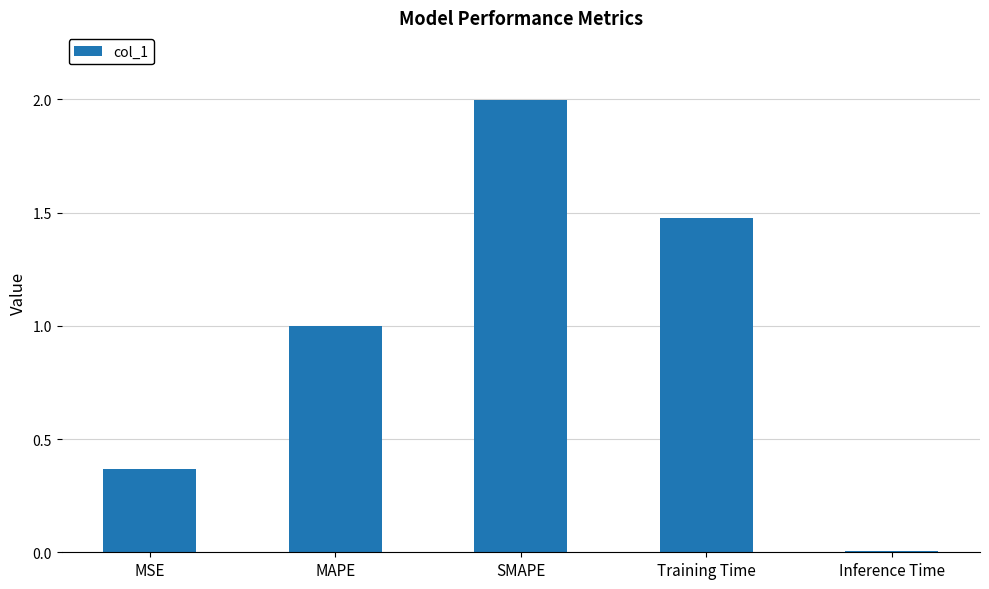

List the labels in order of value, smallest first.

Inference Time, MSE, MAPE, Training Time, SMAPE